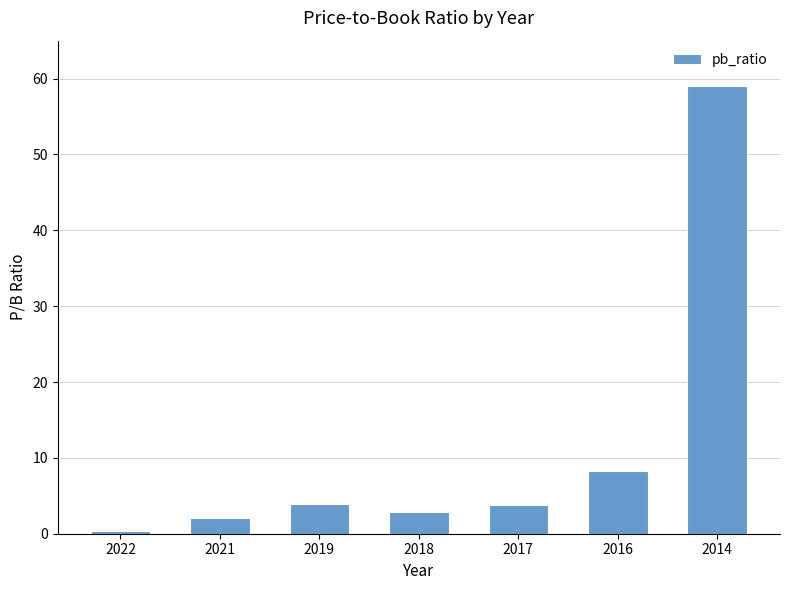

What is the value of the 4th bar from the left?

2.9